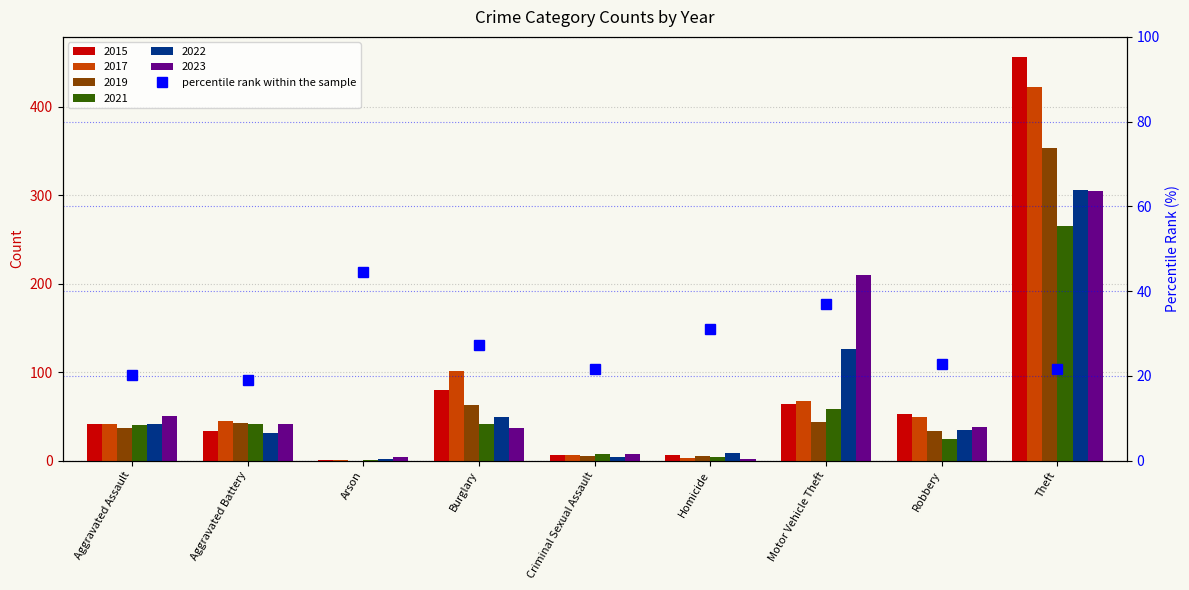

Reading left to right, extract all data points from this chart.

20.3	19.1	44.4	27.2	21.6	31.0	36.9	22.7	21.6